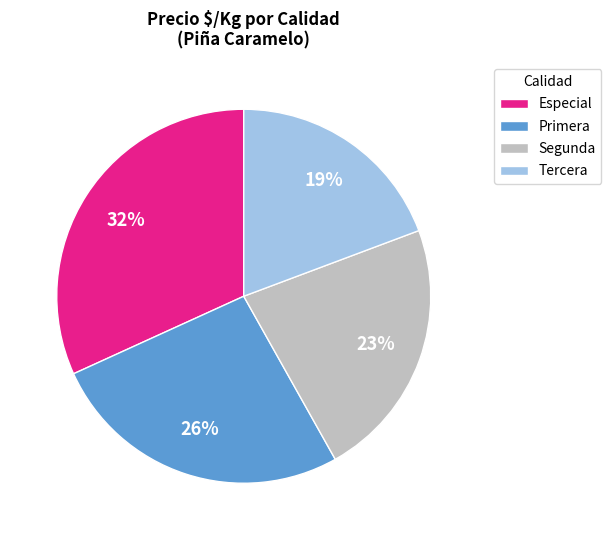

Which has a higher value, Tercera or Primera?

Primera